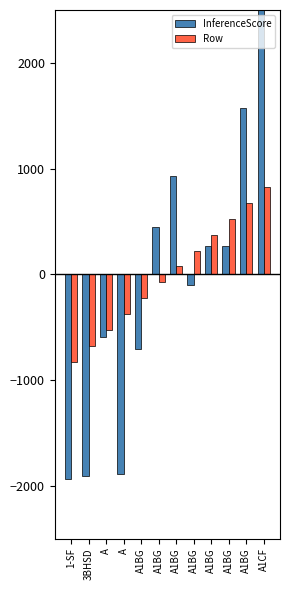

What is the difference between the maximum and minimum values in the Row series?

1650.0